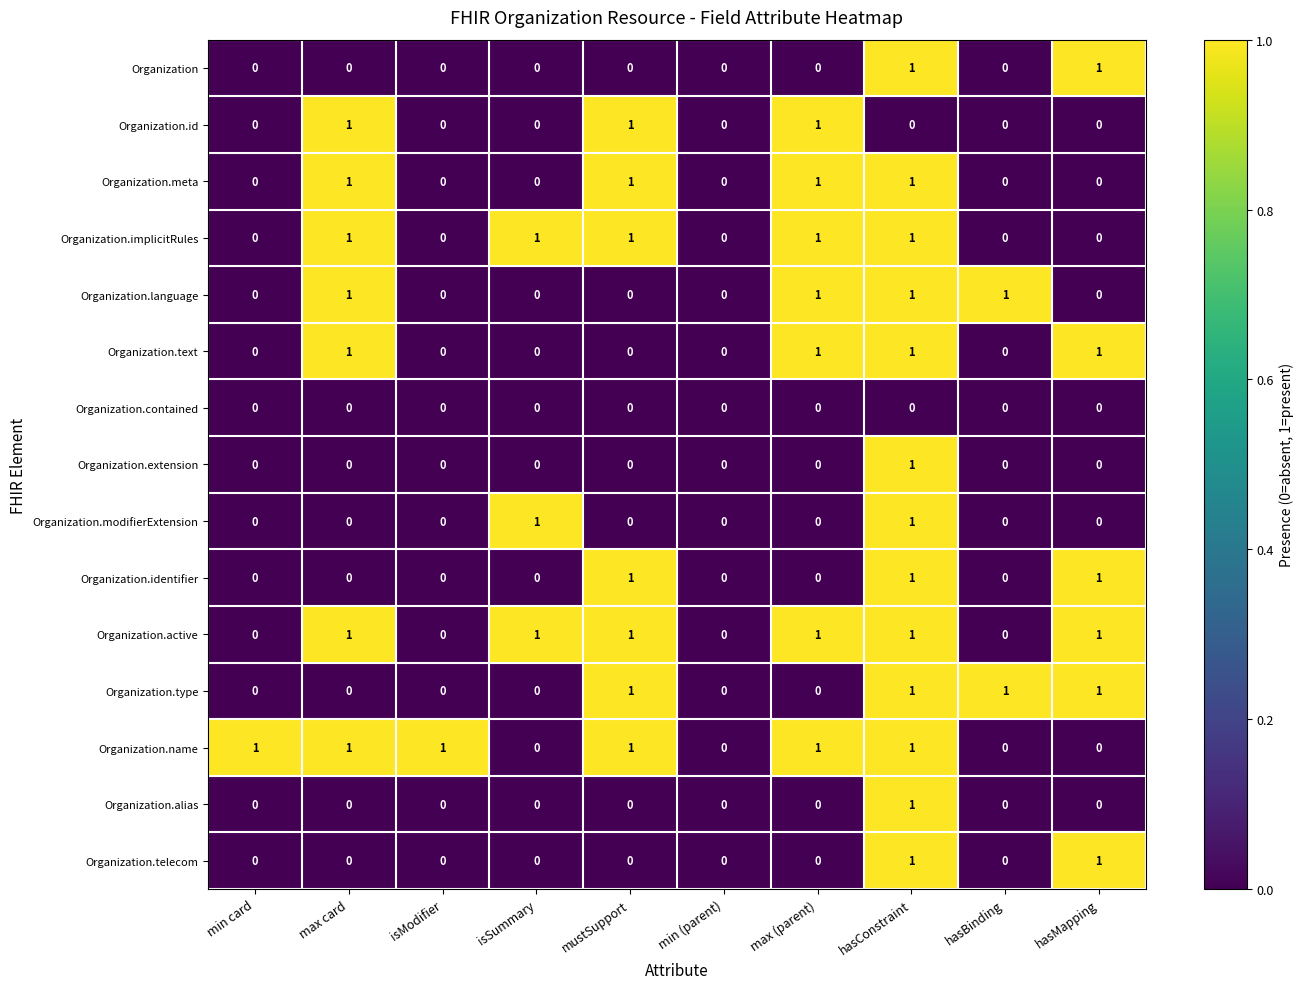

The Organization.extension series shows 0 at hasConstraint. True or false?

False